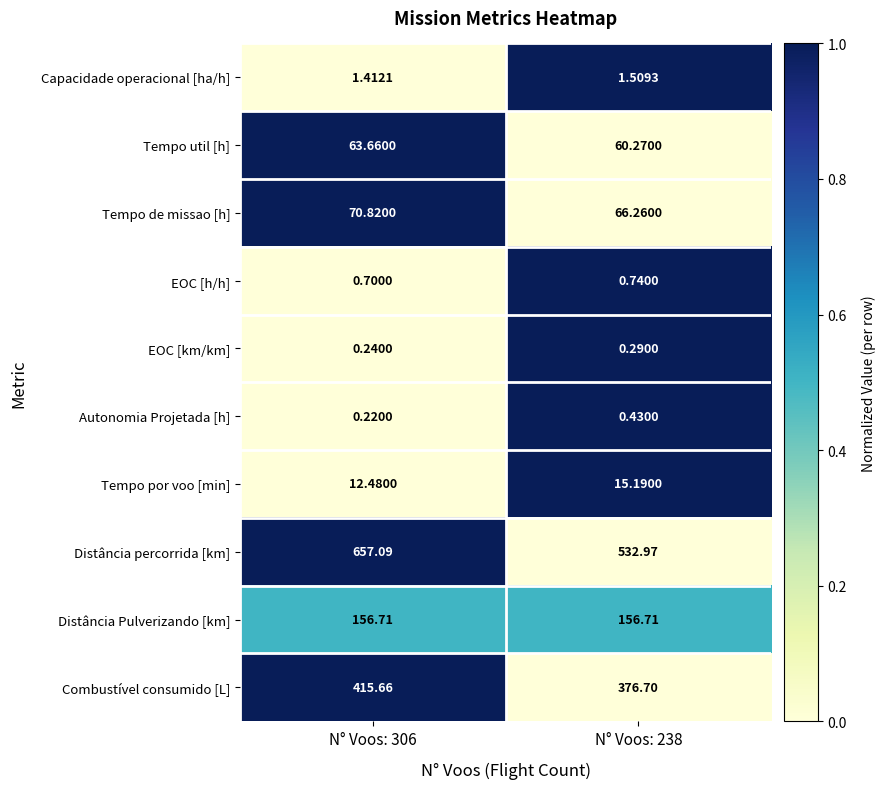

What is the total value across all series at N° Voos: 238?

1211.1